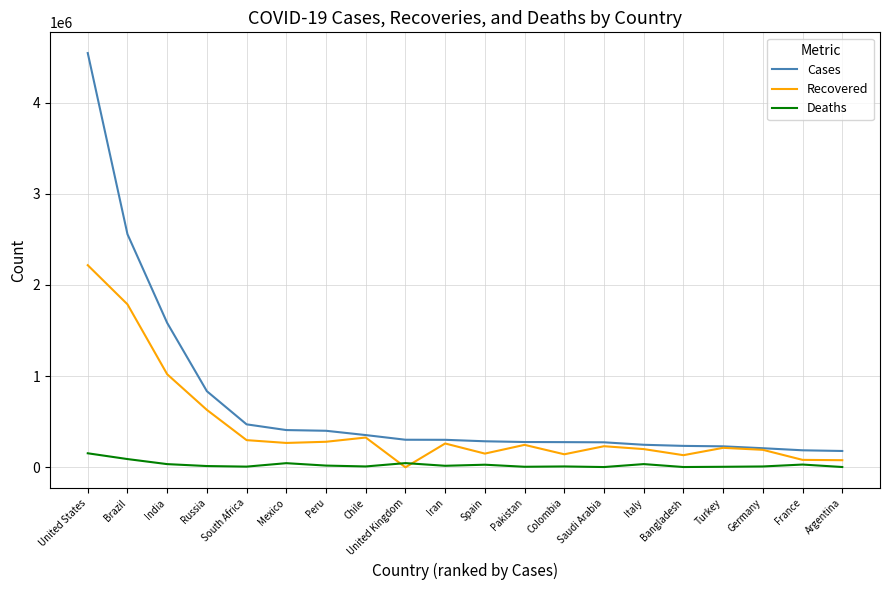

What is the maximum value for Cases?

4543362